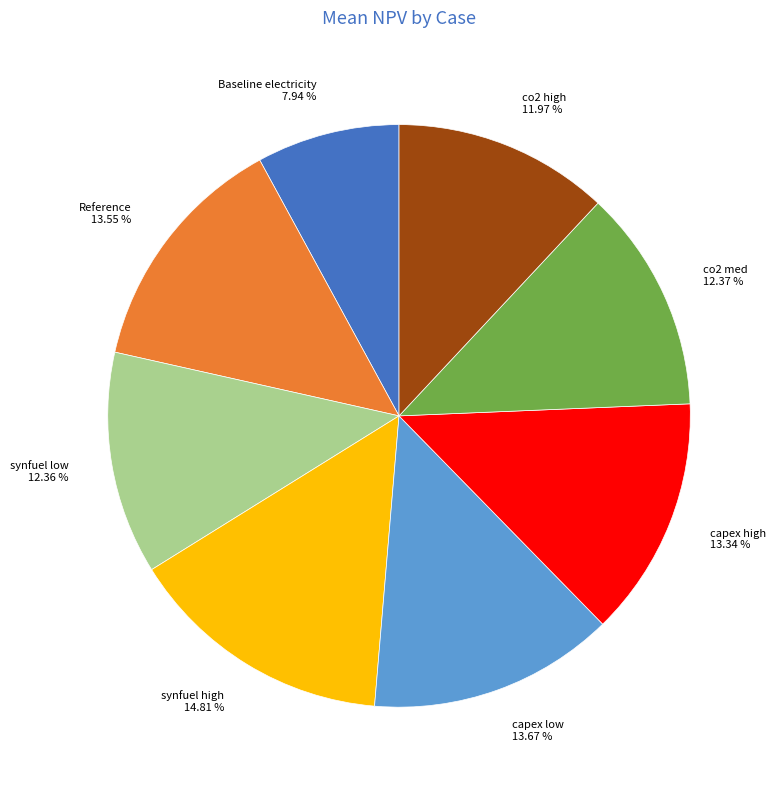

Combined, do synfuel low and Reference account for over 50%?

No